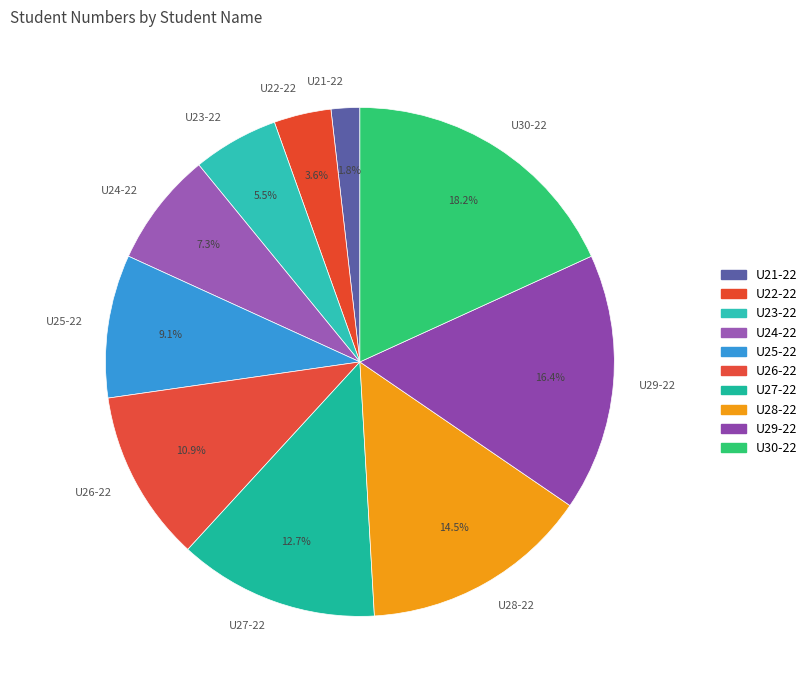

True or false: U30-22 accounts for 28% of the total.

False